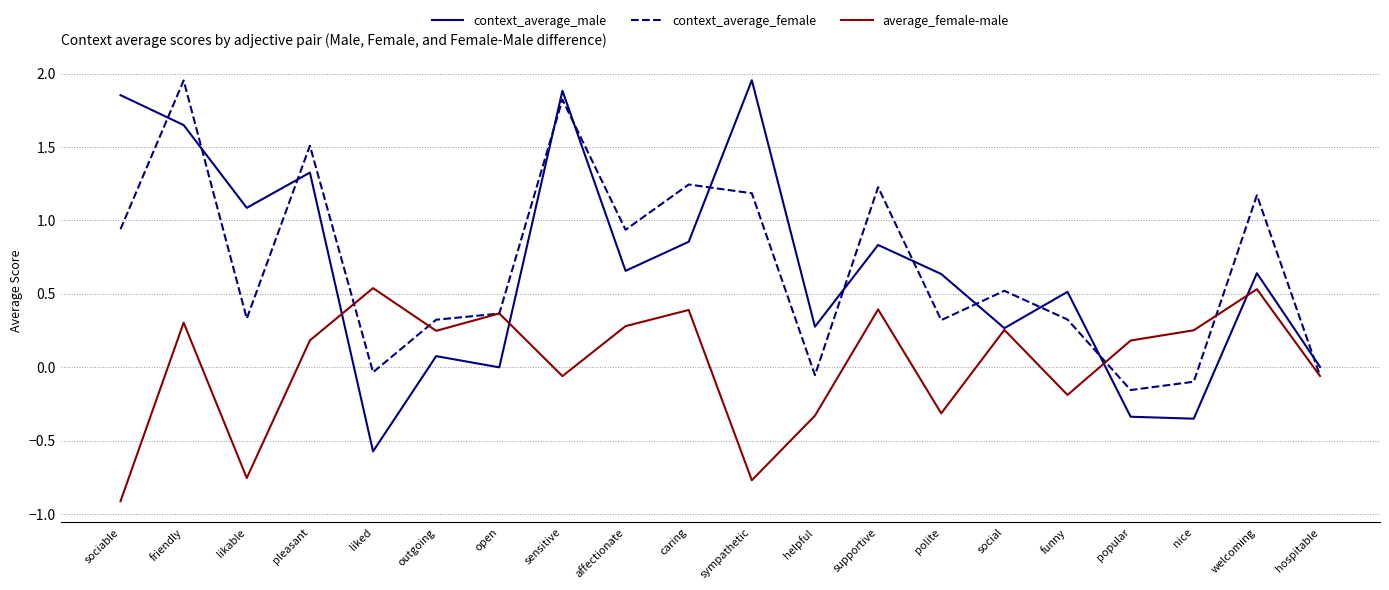

What is the minimum value for average_female-male?

-0.9